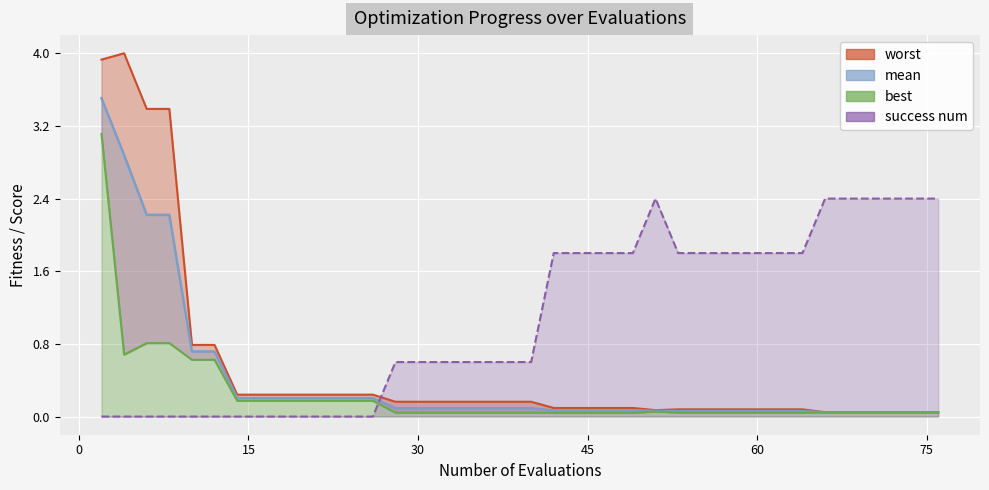

Rank the categories by success num value from highest to lowest.

51, 66, 67, 69, 71, 73, 75, 76, 42, 44, 46, 48, 49, 53, 54, 56, 58, 60, 62, 64, 28, 30, 32, 34, 36, 38, 40, 2, 4, 6, 8, 10, 12, 14, 16, 18, 20, 22, 24, 26